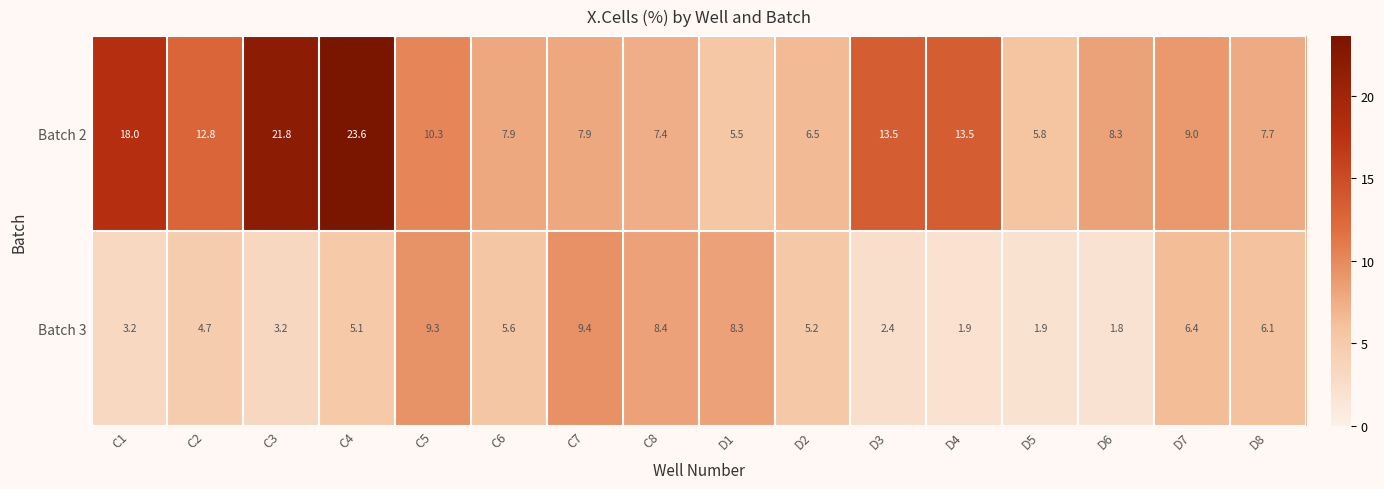

Is it true that Batch 3 equals 2.4 at D3?

True